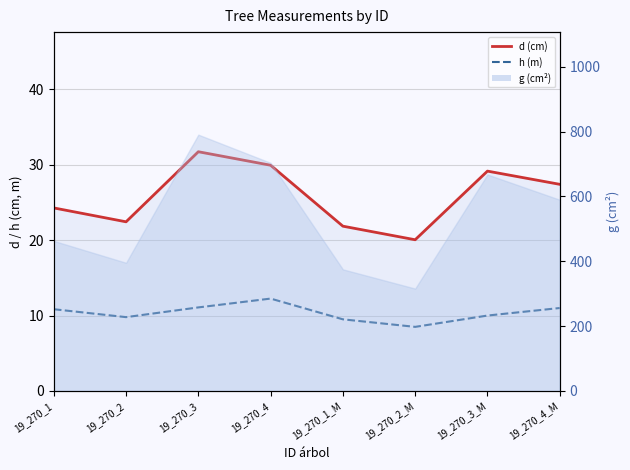

At which category does d (cm) reach its first local peak?

19_270_3